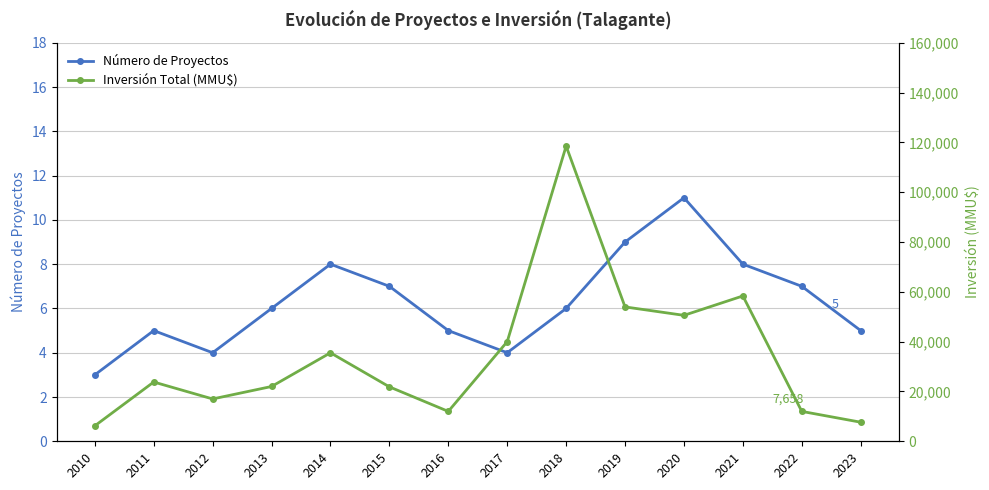

What is the total value across all series at 2014?

35534